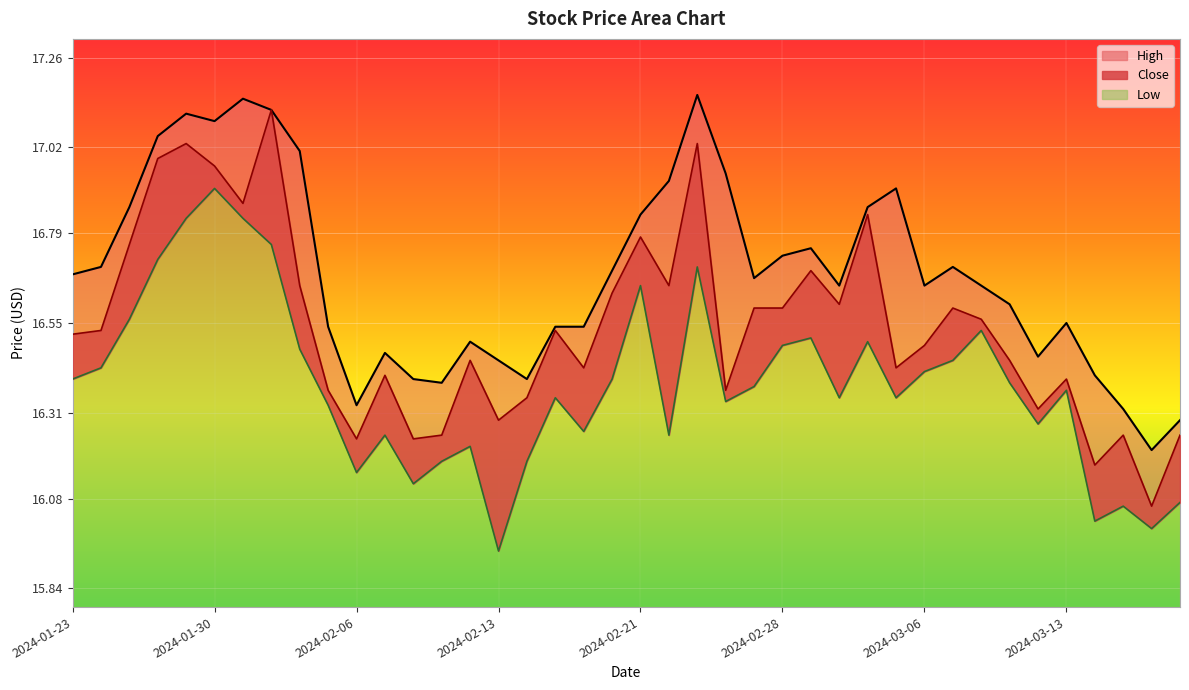

How many lines are shown in the chart?

3